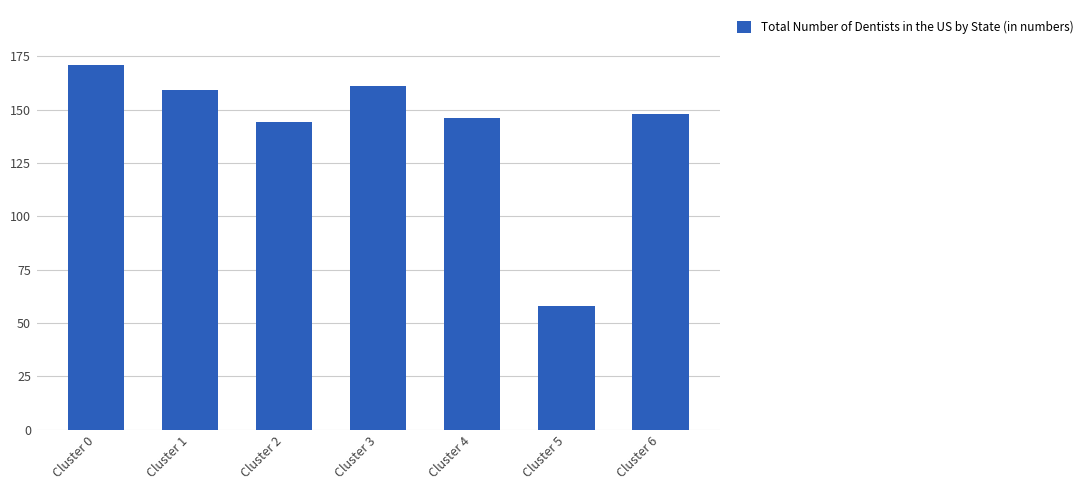

Between Cluster 2 and Cluster 6, which is larger?

Cluster 6